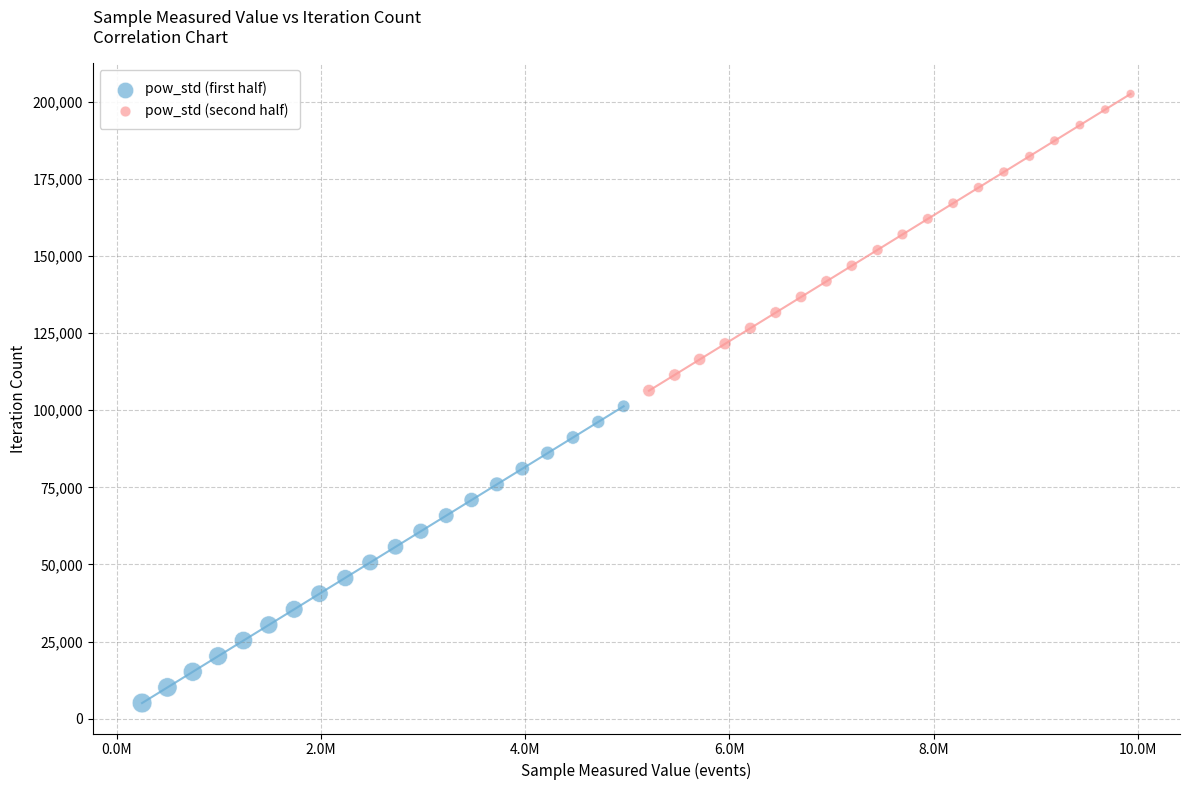

Which series contains the highest Y value?

pow_std (second half)